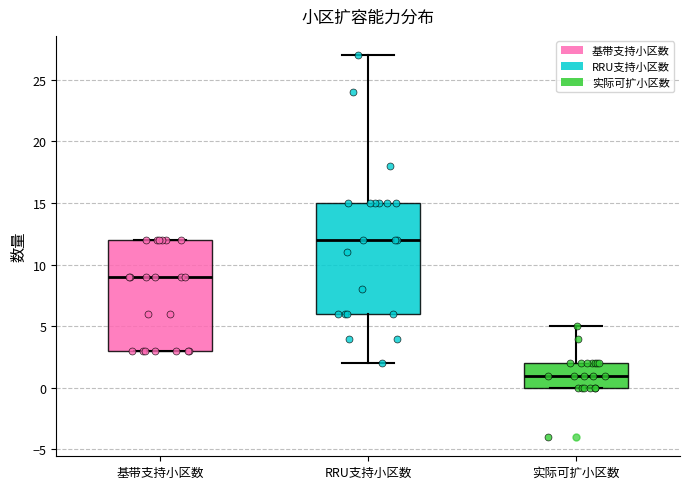

Reading left to right, read every box against the y-axis: the position of its median line, the range the box covers, and the ends of its whiskers. The values are not printed on the chart, so give them approximately, as read against the axis.

基带支持小区数: median 9, box 3 to 12, whiskers 3 to 12
RRU支持小区数: median 12, box 6 to 15, whiskers 2 to 27
实际可扩小区数: median 1, box 0 to 2, whiskers 0 to 5